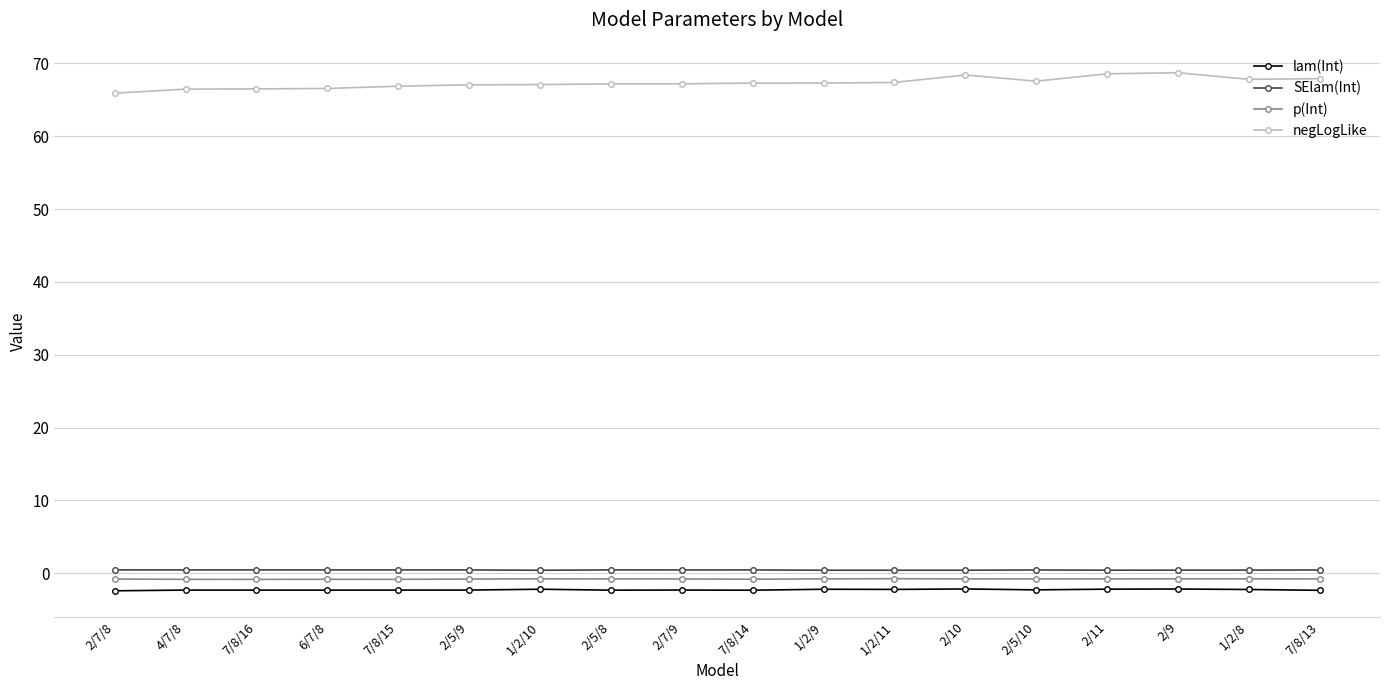

What is the average value of the SElam(Int) series?

0.4